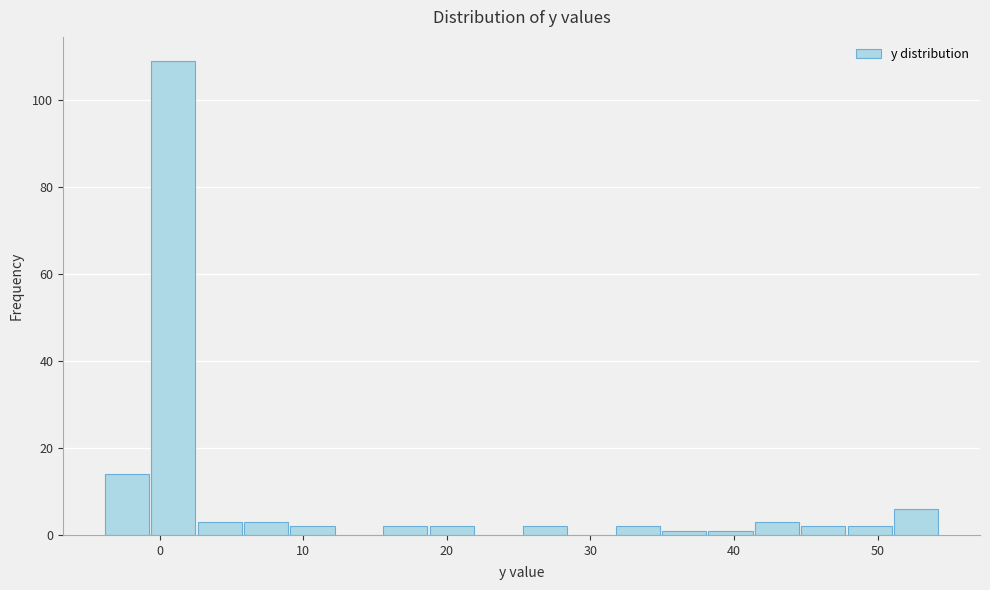

Read against the x-axis, roughly where is the centre of the tallest bar?

1